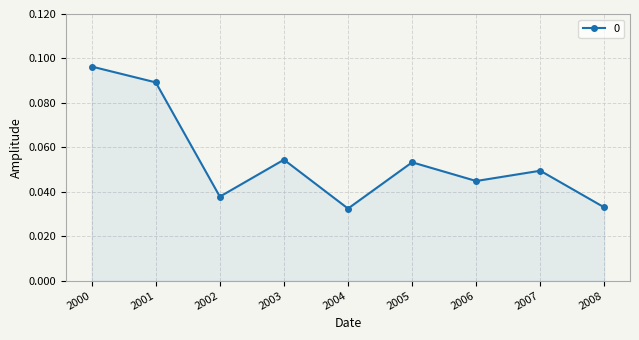

Which category has the highest value across all series?

2000